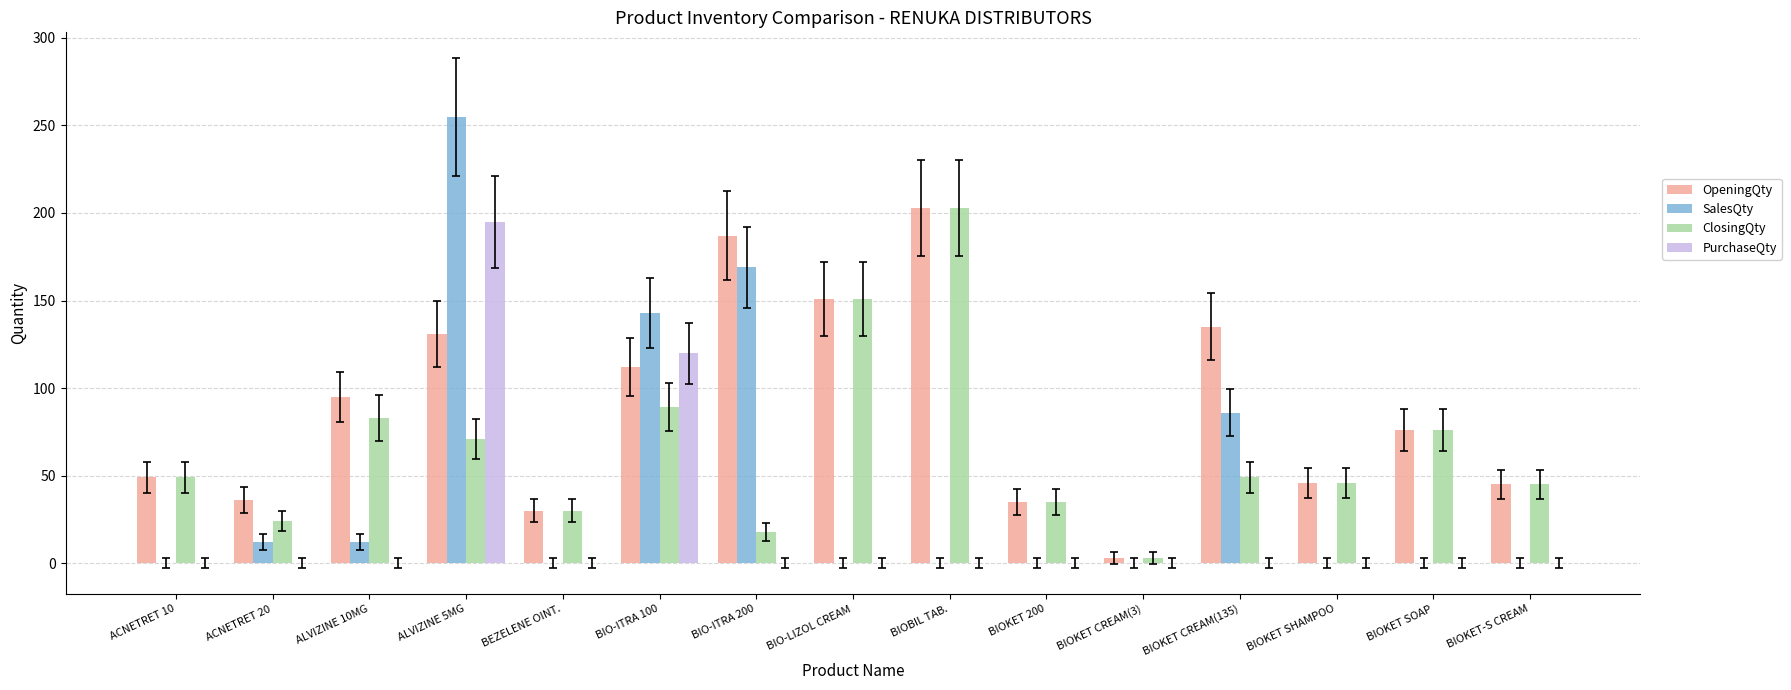

Is the value of SalesQty at BIOKET CREAM(3) greater than the value of ClosingQty at BIO-ITRA 100?

No